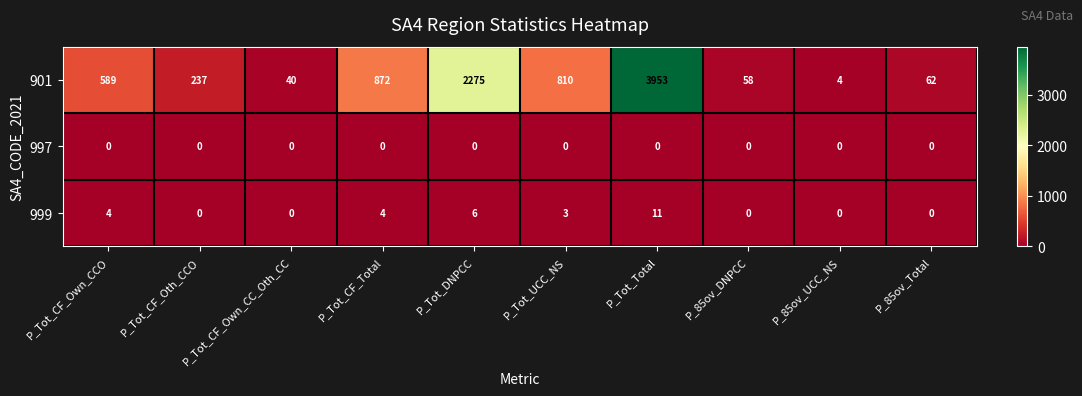

Which series changed the most between P_Tot_CF_Oth_CCO and P_85ov_DNPCC?

901